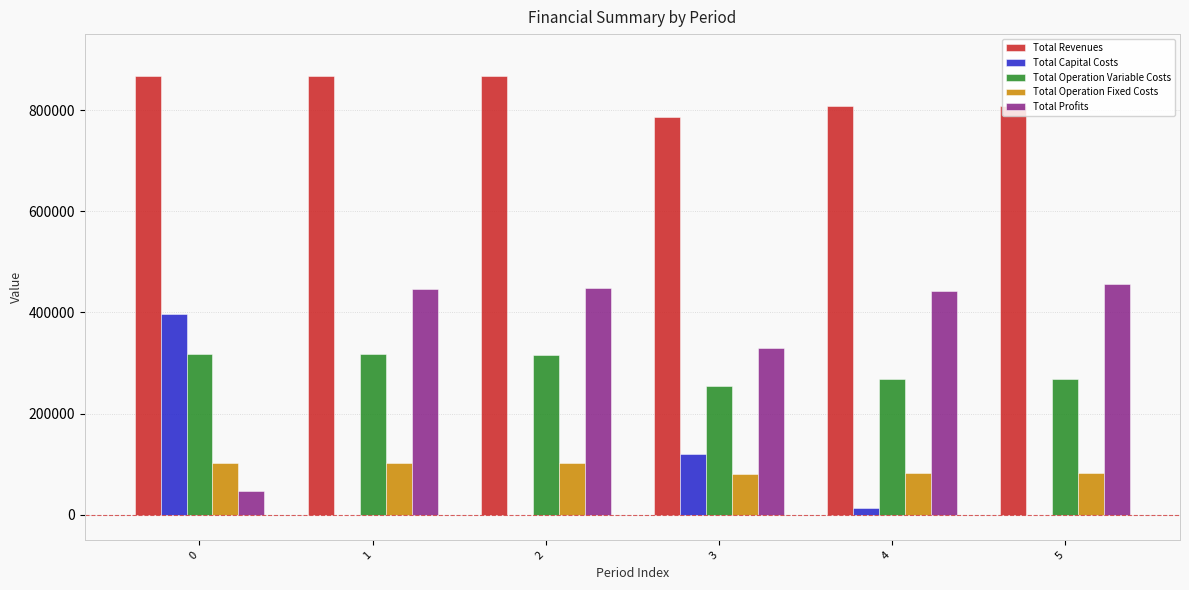

What is the sum of all Total Operation Variable Costs values?

1744610.9